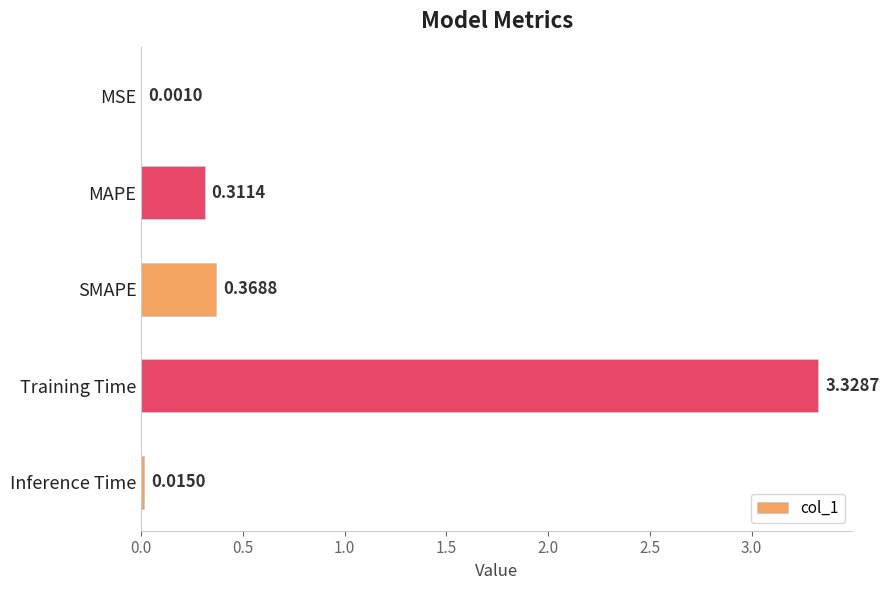

Does the chart contain stacked bars?

No